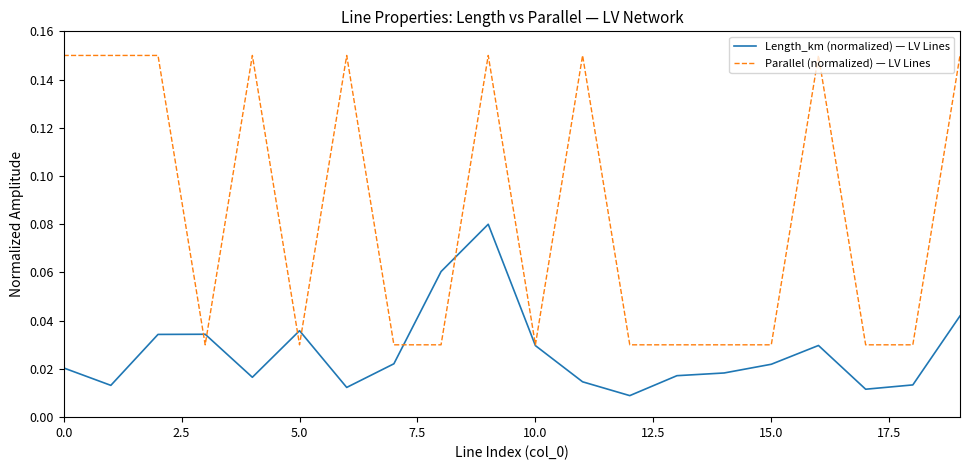

Which series has the widest spread of values?

Parallel (normalized) — LV Lines